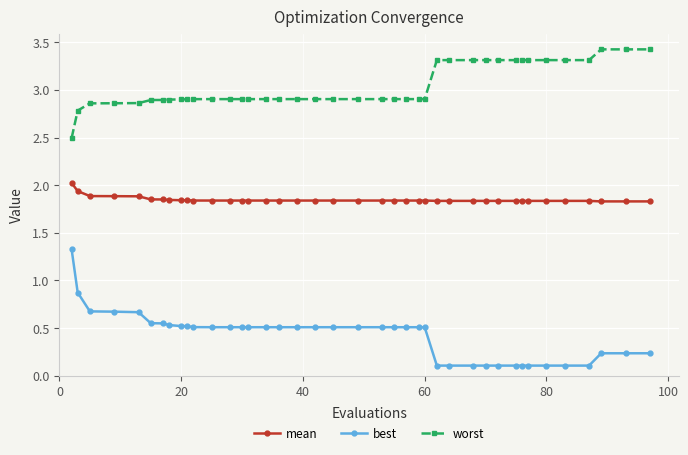

What is the average value of the worst series?

3.0